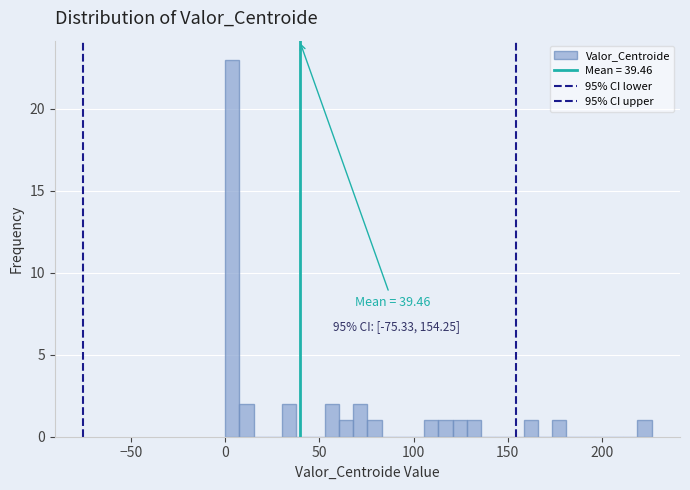

Read against the x-axis, roughly where is the centre of the tallest bar?

5